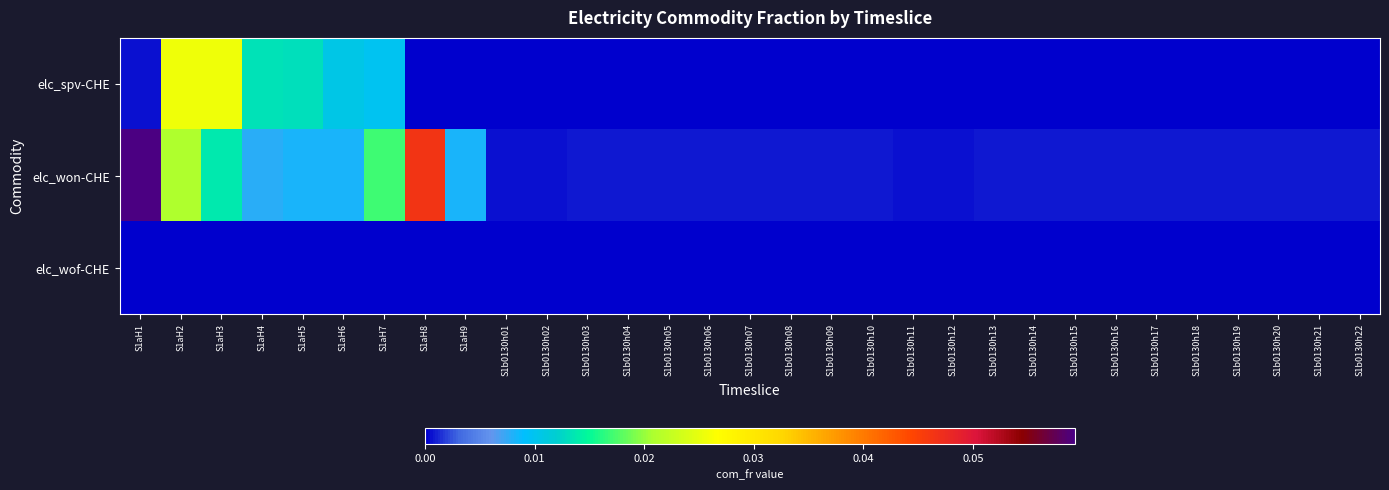

Which category has the lowest value across all series?

S1aH8